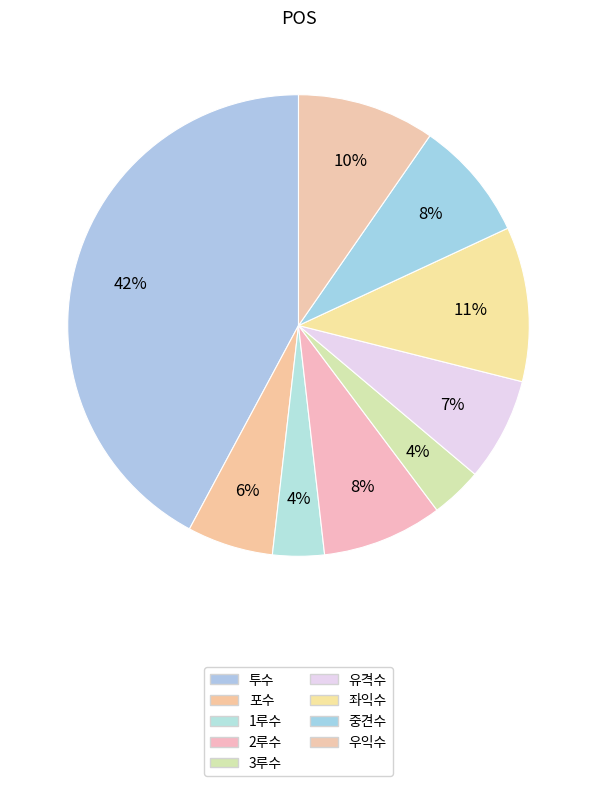

What is the smallest slice in the pie chart?

1루수